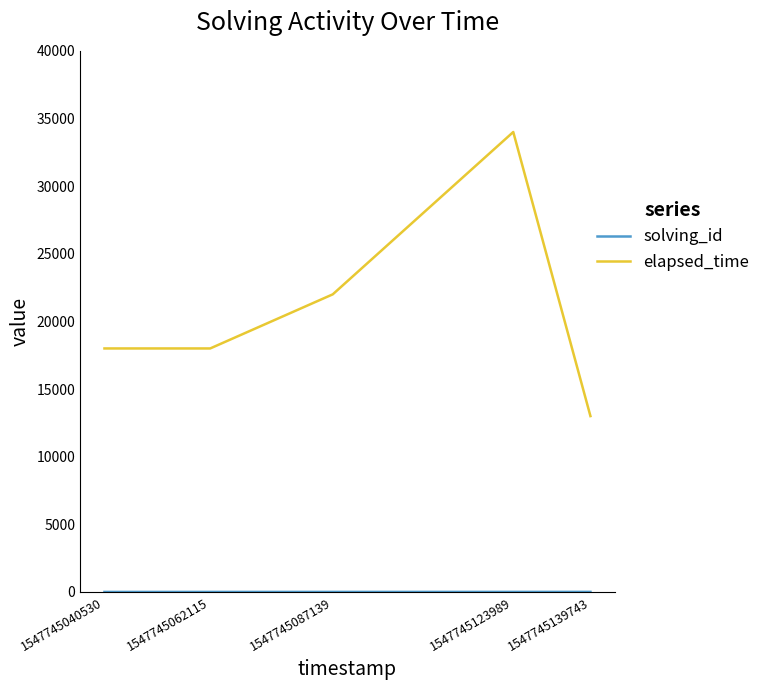

What is the total value across all series at 1547745040530?

18001